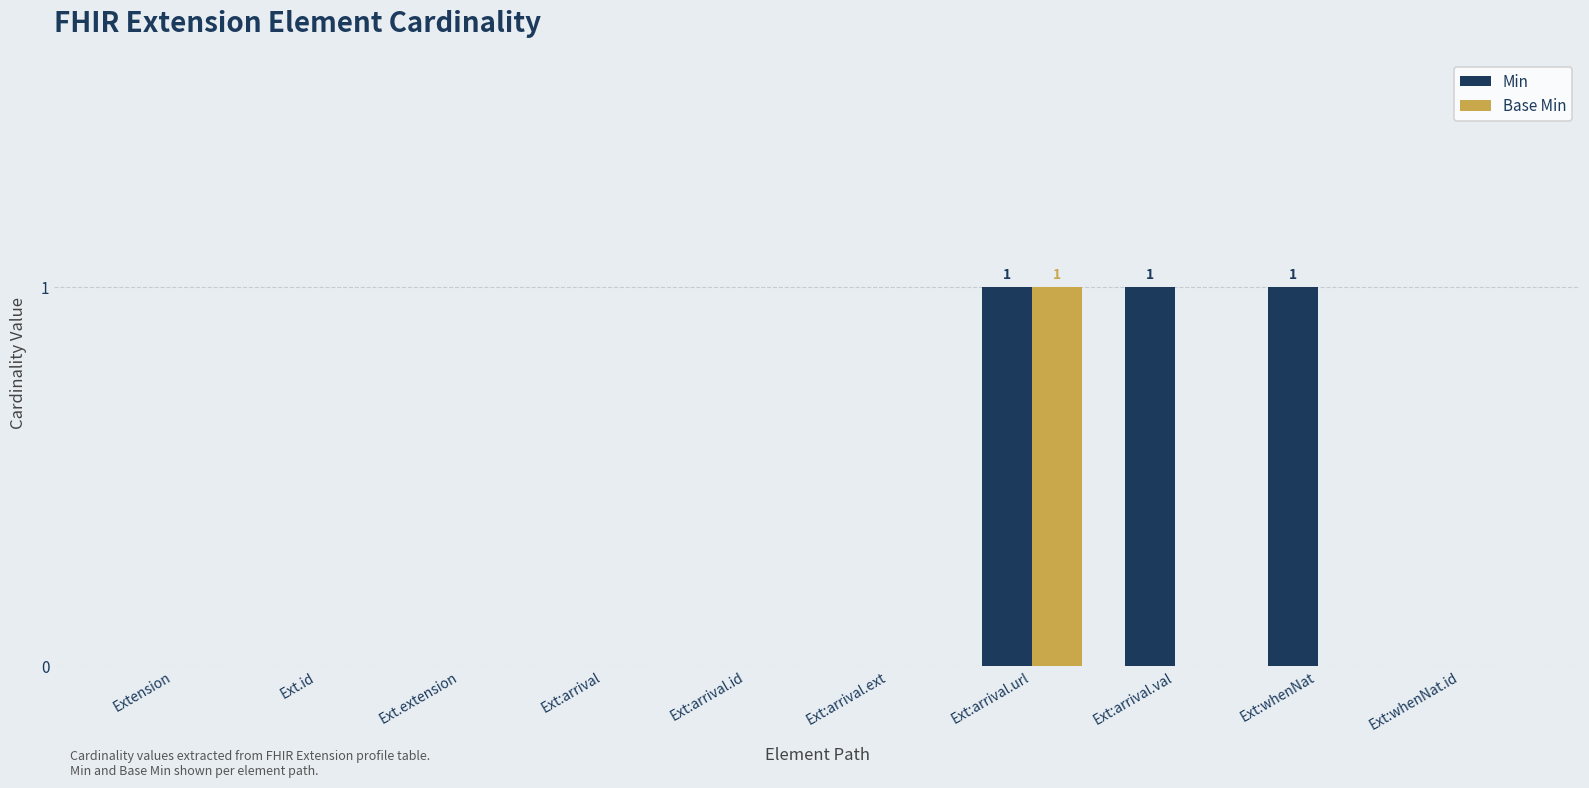

How many groups of bars are there?

10